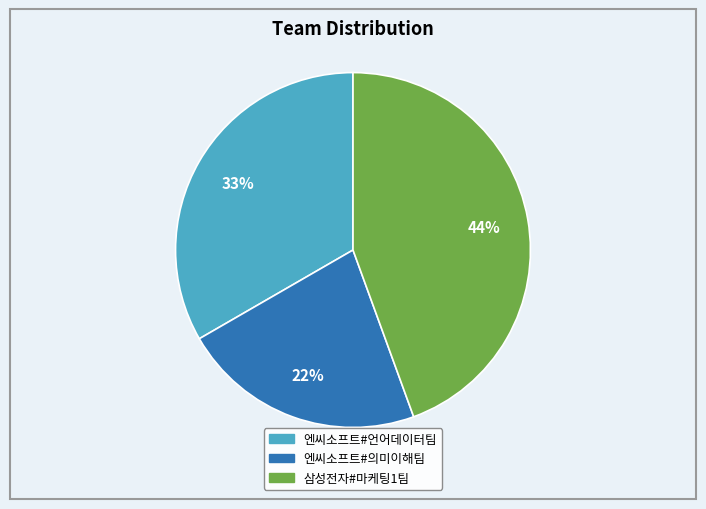

To the nearest percent, what is the combined percentage of 삼성전자#마케팅1팀 and 엔씨소프트#의미이해팀?

67%